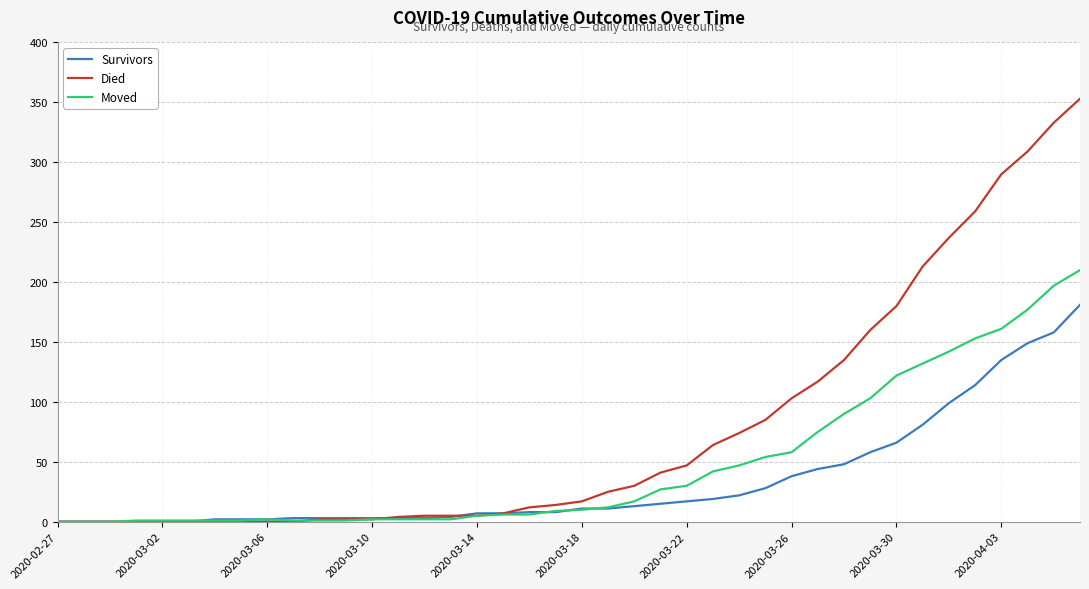

Which series has the largest total across all categories?

Died